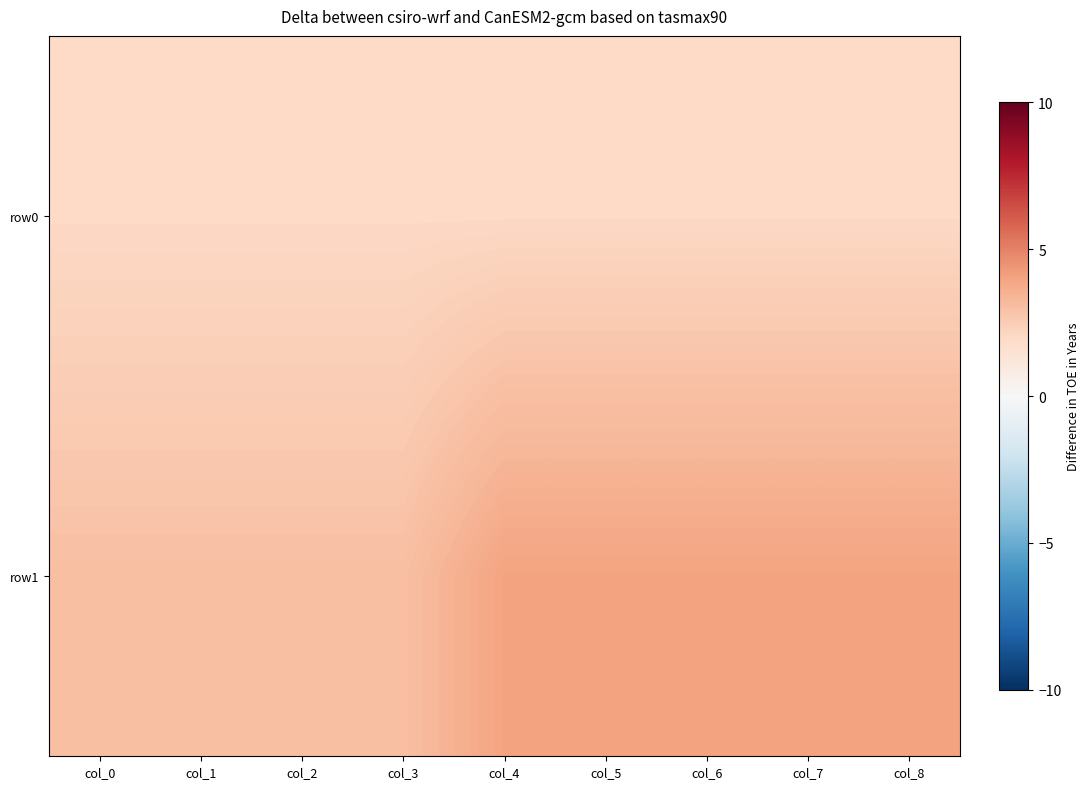

What is the total value across all series at col_8?

6